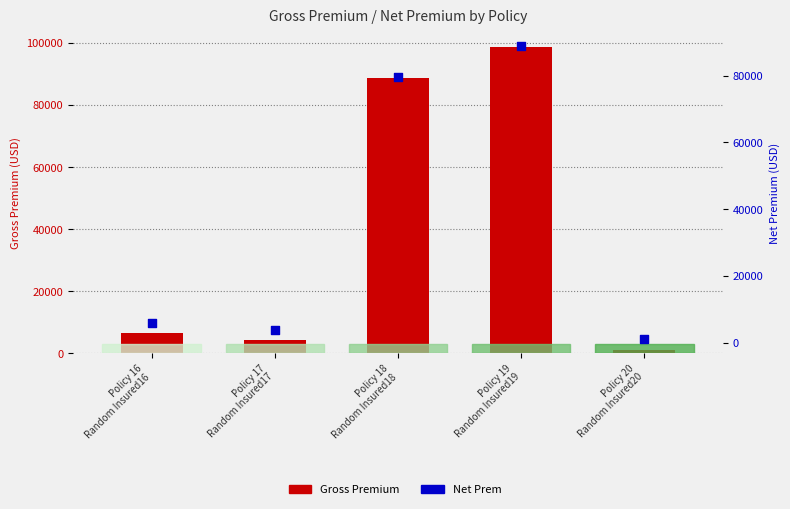

Which series has the largest total across all categories?

Gross Premium